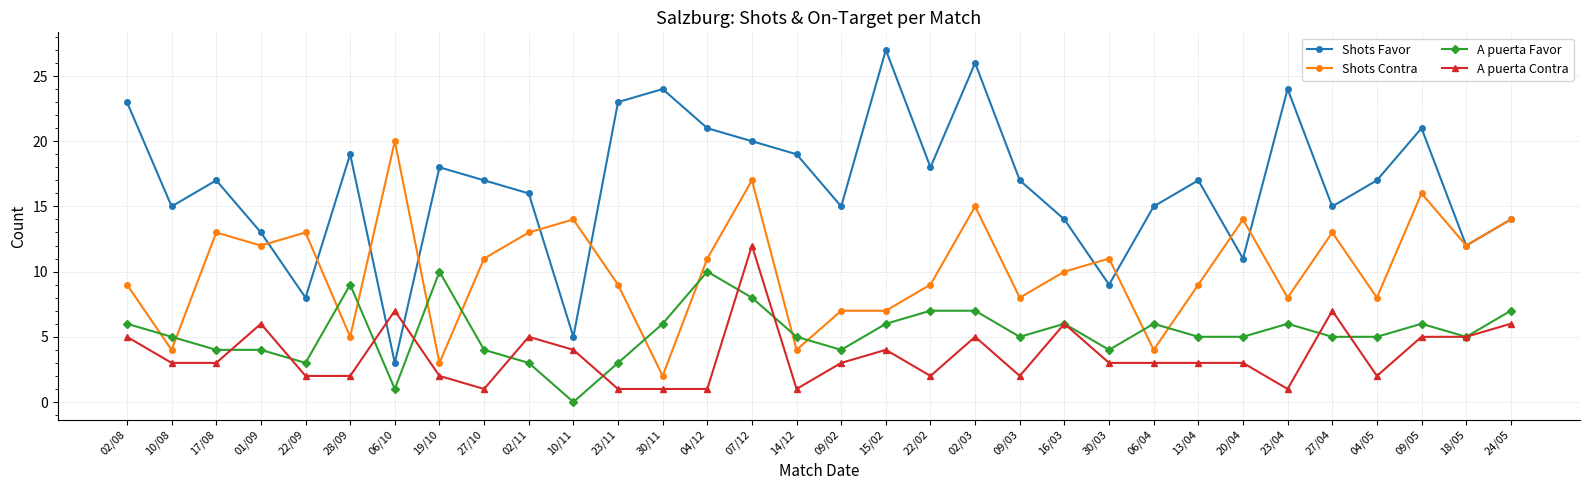

Where does the A puerta Favor series first go above 5?

02/08